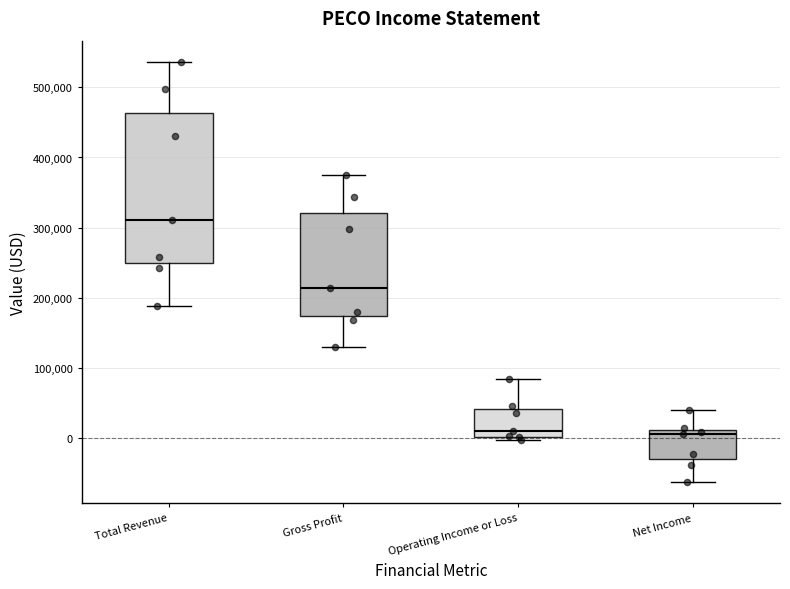

Where does the lower whisker of the box for Total Revenue end on the y-axis? The values are not printed on the chart, so give them approximately, as read against the axis.

190000